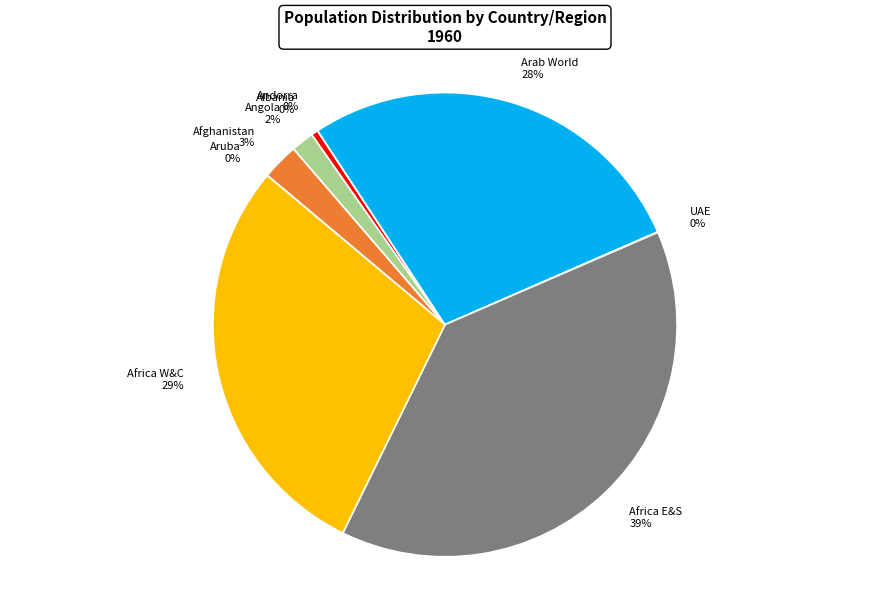

To the nearest percent, what is the average slice percentage?

11%